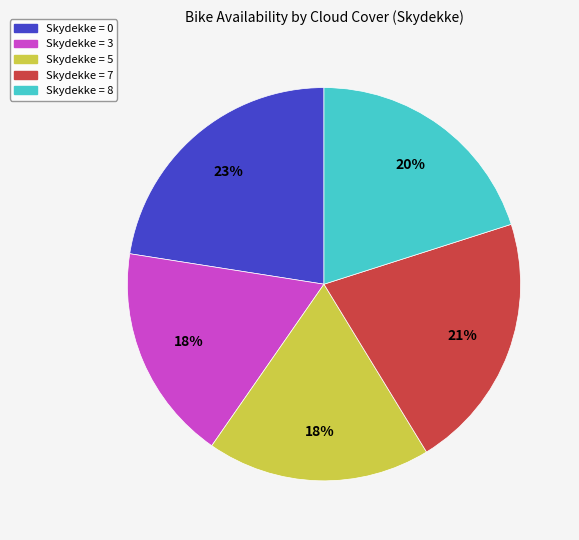

To the nearest percent, what is the difference between the largest and smallest slice percentages?

5%